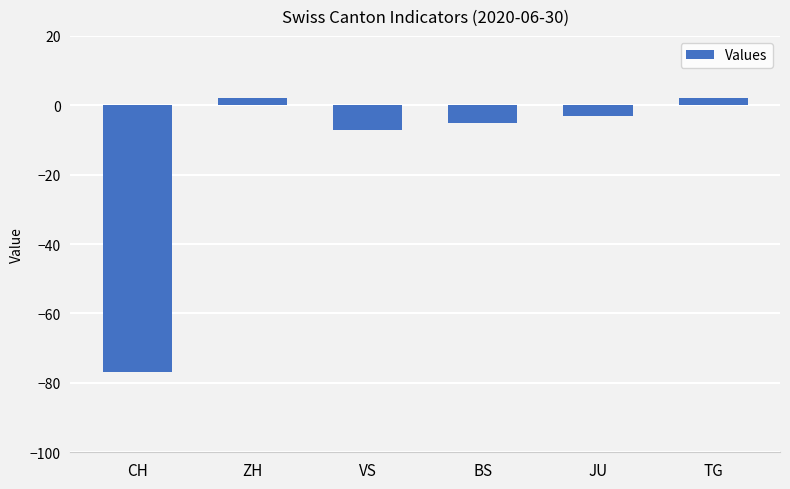

What is the average value?

-15